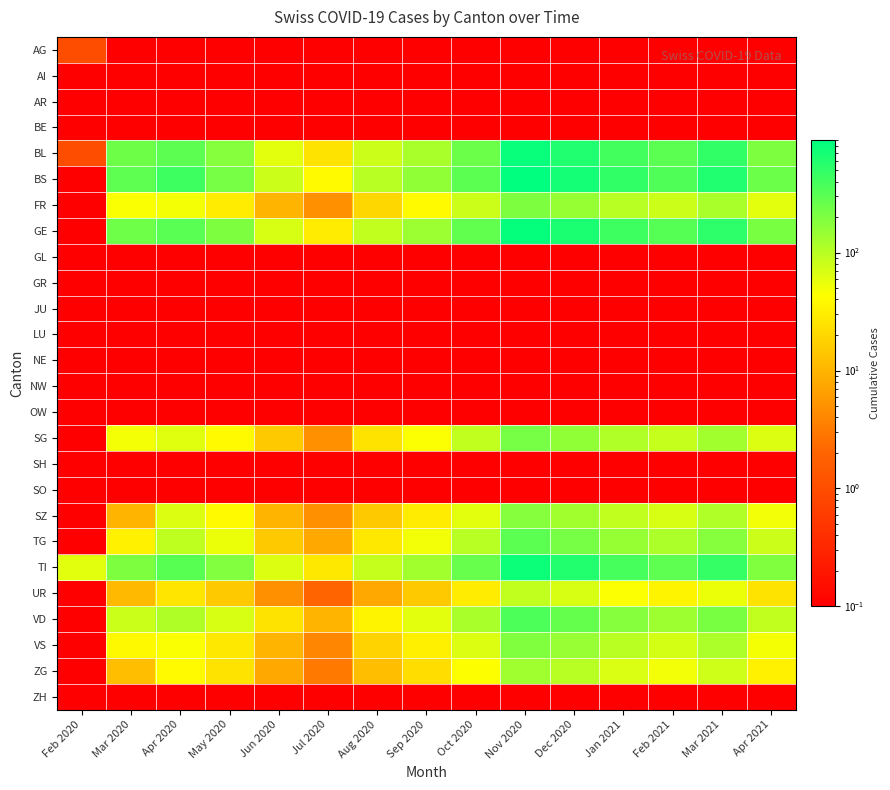

Rank the series by their maximum value, from highest to lowest.

BS, GE, BL, TI, VD, TG, SG, FR, VS, SZ, ZG, UR, AG, AI, AR, BE, GL, GR, JU, LU, NE, NW, OW, SH, SO, ZH